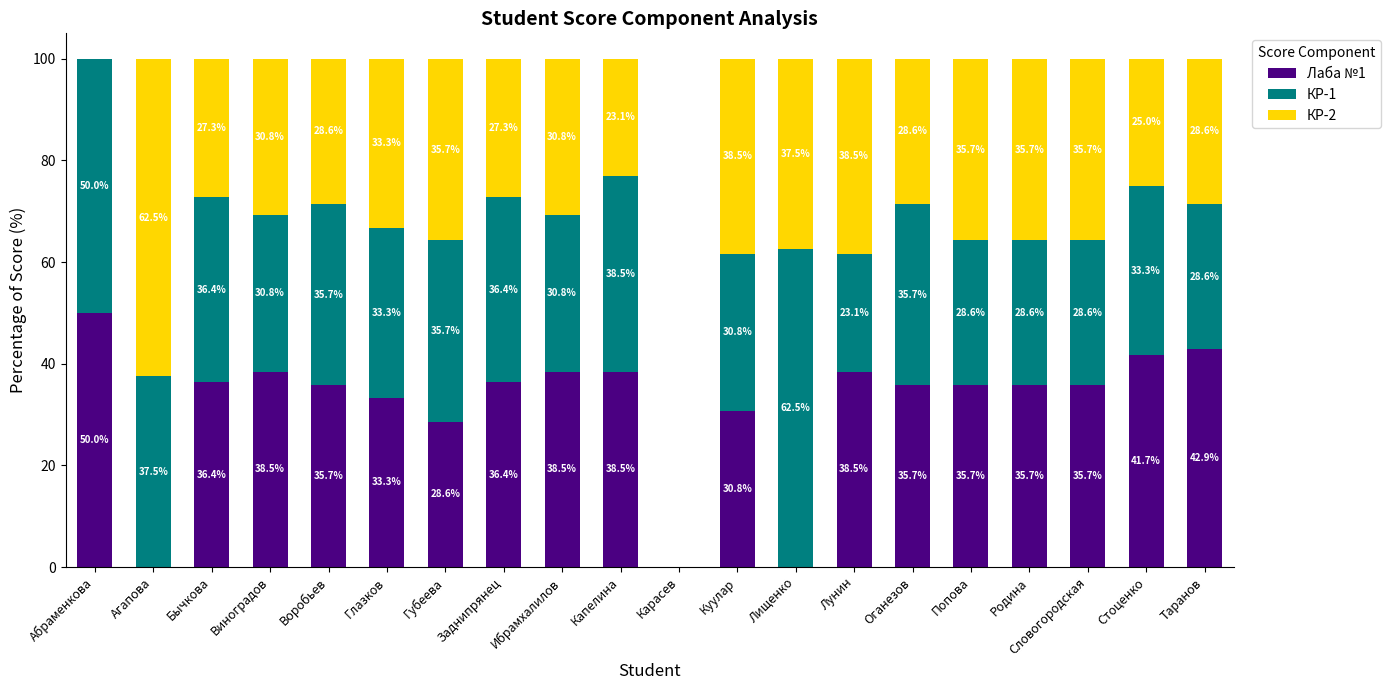

The value of Лаба №1 at Словогородская is 35.7. True or false?

True